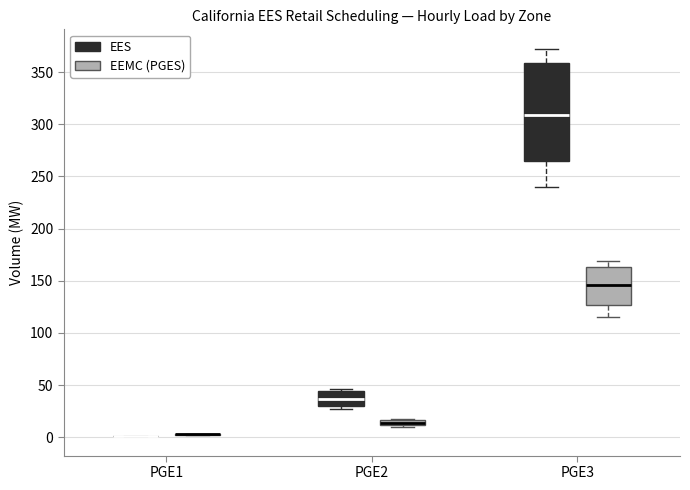

Comparing the boxes themselves (not the whiskers), which one is the tallest?

PGE3 (EES)